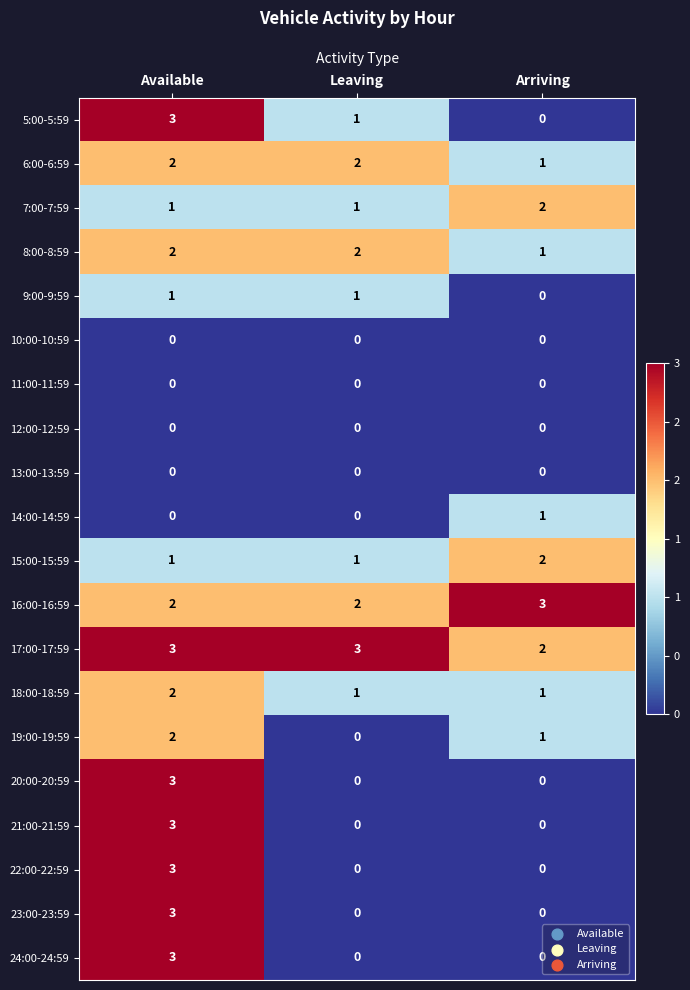

Is the value of 8:00-8:59 at Arriving greater than the value of 23:00-23:59 at Leaving?

Yes